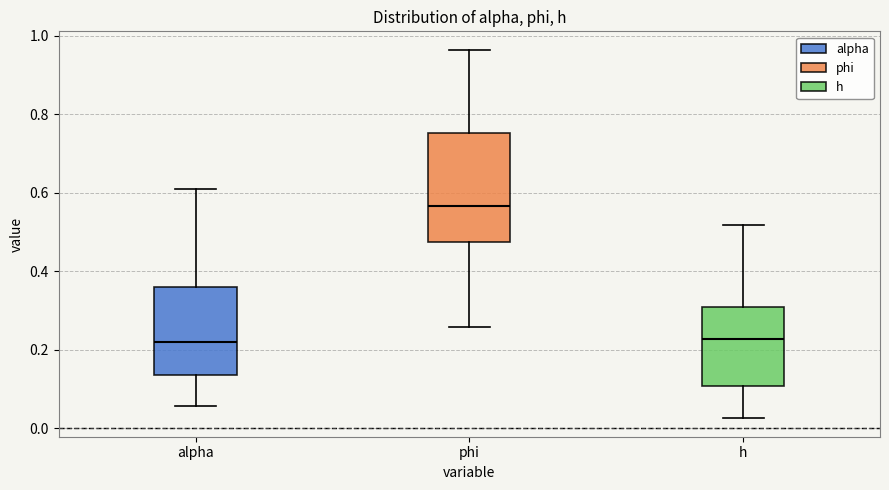

Comparing the boxes themselves (not the whiskers), which one is the tallest?

phi